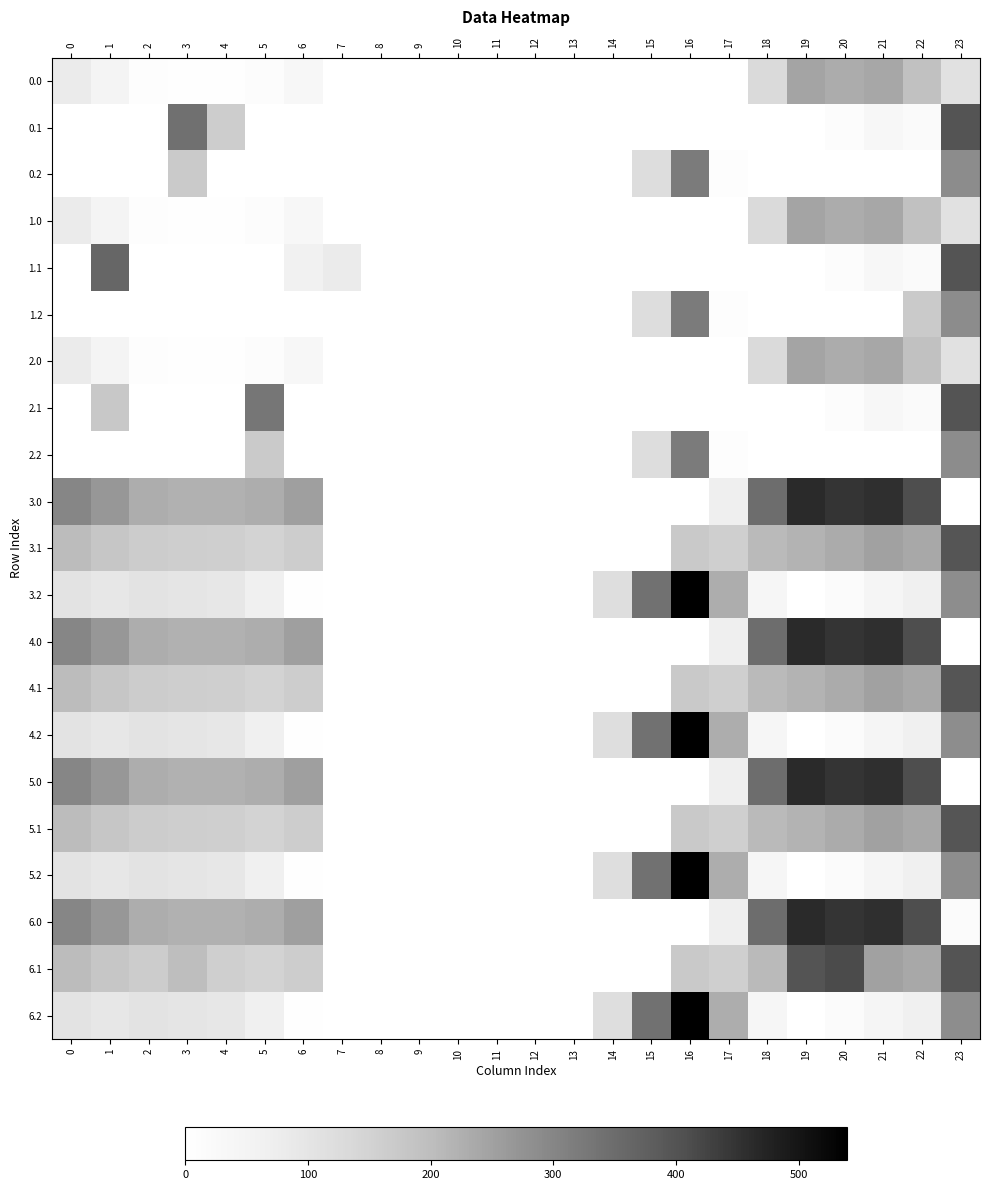

Reading left to right, what are all the values shown in this chart?

row_0: 0=82.0	1=49.5	2=10.3	3=4.4	4=4.9	5=10.8	6=35.0	7=0.0	8=0.0	9=0.0	10=0.0	11=0.0	12=0.0	13=0.0	14=0.0	15=0.0	16=0.0	17=0.0	18=129.6	19=244.5	20=229.9	21=238.4	22=192.3	23=110.5
row_1: 0=0.0	1=0.0	2=0.0	3=342.7	4=162.3	5=0.0	6=0.0	7=0.0	8=0.0	9=0.0	10=0.0	11=0.0	12=0.0	13=0.0	14=0.0	15=0.0	16=0.0	17=0.0	18=0.0	19=0.0	20=14.5	21=32.4	22=19.9	23=399.4
row_2: 0=0.0	1=0.0	2=0.0	3=169.1	4=0.0	5=0.0	6=0.0	7=0.0	8=0.0	9=0.0	10=0.0	11=0.0	12=0.0	13=0.0	14=0.0	15=122.2	16=321.2	17=9.5	18=0.0	19=0.0	20=0.0	21=0.0	22=0.0	23=287.5
row_3: 0=82.0	1=49.5	2=10.3	3=4.4	4=4.9	5=10.8	6=35.0	7=0.0	8=0.0	9=0.0	10=0.0	11=0.0	12=0.0	13=0.0	14=0.0	15=0.0	16=0.0	17=0.0	18=129.6	19=244.5	20=229.9	21=238.4	22=192.3	23=110.5
row_4: 0=0.0	1=361.1	2=0.0	3=0.0	4=0.0	5=0.0	6=62.3	7=81.6	8=0.0	9=0.0	10=0.0	11=0.0	12=0.0	13=0.0	14=0.0	15=0.0	16=0.0	17=0.0	18=0.0	19=0.0	20=14.5	21=32.4	22=19.9	23=399.4
row_5: 0=0.0	1=0.0	2=0.0	3=0.0	4=0.0	5=0.0	6=0.0	7=0.0	8=0.0	9=0.0	10=0.0	11=0.0	12=0.0	13=0.0	14=0.0	15=122.2	16=321.2	17=9.5	18=0.0	19=0.0	20=0.0	21=0.0	22=169.1	23=287.5
row_6: 0=82.0	1=49.5	2=10.3	3=4.4	4=4.9	5=10.8	6=35.0	7=0.0	8=0.0	9=0.0	10=0.0	11=0.0	12=0.0	13=0.0	14=0.0	15=0.0	16=0.0	17=0.0	18=129.6	19=244.5	20=229.9	21=238.4	22=192.3	23=110.5
row_7: 0=0.0	1=175.5	2=0.0	3=0.0	4=0.0	5=329.5	6=0.0	7=0.0	8=0.0	9=0.0	10=0.0	11=0.0	12=0.0	13=0.0	14=0.0	15=0.0	16=0.0	17=0.0	18=0.0	19=0.0	20=14.5	21=32.4	22=19.9	23=399.4
row_8: 0=0.0	1=0.0	2=0.0	3=0.0	4=0.0	5=169.1	6=0.0	7=0.0	8=0.0	9=0.0	10=0.0	11=0.0	12=0.0	13=0.0	14=0.0	15=122.2	16=321.2	17=9.5	18=0.0	19=0.0	20=0.0	21=0.0	22=0.0	23=287.5
row_9: 0=300.0	1=267.5	2=228.3	3=222.4	4=222.9	5=228.8	6=253.0	7=0.0	8=0.0	9=0.0	10=0.0	11=0.0	12=0.0	13=0.0	14=0.0	15=0.0	16=0.0	17=68.3	18=347.6	19=462.5	20=447.9	21=456.4	22=410.3	23=0.0
row_10: 0=202.6	1=179.1	2=165.9	3=160.7	4=157.6	5=147.5	6=163.2	7=0.0	8=0.0	9=0.0	10=0.0	11=0.0	12=0.0	13=0.0	14=0.0	15=0.0	16=171.7	17=158.1	18=206.5	19=217.7	20=232.5	21=250.4	22=237.9	23=396.6
row_11: 0=105.1	1=90.7	2=103.5	3=99.0	4=92.4	5=66.1	6=5.1	7=0.0	8=0.0	9=0.0	10=0.0	11=0.0	12=0.0	13=0.0	14=119.9	15=340.2	16=539.2	17=227.5	18=41.1	19=0.0	20=17.2	21=44.4	22=65.4	23=285.0
row_12: 0=300.0	1=267.5	2=228.3	3=222.4	4=222.9	5=228.8	6=253.0	7=0.0	8=0.0	9=0.0	10=0.0	11=0.0	12=0.0	13=0.0	14=0.0	15=0.0	16=0.0	17=68.3	18=347.6	19=462.5	20=447.9	21=456.4	22=410.3	23=0.0
row_13: 0=202.6	1=179.1	2=165.9	3=160.7	4=157.6	5=147.5	6=163.2	7=0.0	8=0.0	9=0.0	10=0.0	11=0.0	12=0.0	13=0.0	14=0.0	15=0.0	16=171.7	17=158.1	18=206.5	19=217.7	20=232.5	21=250.4	22=237.9	23=396.6
row_14: 0=105.1	1=90.7	2=103.5	3=99.0	4=92.4	5=66.1	6=5.1	7=0.0	8=0.0	9=0.0	10=0.0	11=0.0	12=0.0	13=0.0	14=119.9	15=340.2	16=539.2	17=227.5	18=41.1	19=0.0	20=17.2	21=44.4	22=65.4	23=285.0
row_15: 0=300.0	1=267.5	2=228.3	3=222.4	4=222.9	5=228.8	6=253.0	7=0.0	8=0.0	9=0.0	10=0.0	11=0.0	12=0.0	13=0.0	14=0.0	15=0.0	16=0.0	17=68.3	18=347.6	19=462.5	20=447.9	21=456.4	22=410.3	23=0.0
row_16: 0=202.6	1=179.1	2=165.9	3=160.7	4=157.6	5=147.5	6=163.2	7=0.0	8=0.0	9=0.0	10=0.0	11=0.0	12=0.0	13=0.0	14=0.0	15=0.0	16=171.7	17=158.1	18=206.5	19=217.7	20=232.5	21=250.4	22=237.9	23=396.6
row_17: 0=105.1	1=90.7	2=103.5	3=99.0	4=92.4	5=66.1	6=5.1	7=0.0	8=0.0	9=0.0	10=0.0	11=0.0	12=0.0	13=0.0	14=119.9	15=340.2	16=539.2	17=227.5	18=41.1	19=0.0	20=17.2	21=44.4	22=65.4	23=285.0
row_18: 0=300.0	1=267.5	2=228.3	3=222.4	4=222.9	5=228.8	6=253.0	7=0.0	8=0.0	9=0.0	10=0.0	11=0.0	12=0.0	13=0.0	14=0.0	15=0.0	16=0.0	17=68.3	18=347.6	19=462.5	20=447.9	21=456.4	22=410.3	23=16.7
row_19: 0=202.6	1=179.1	2=165.9	3=198.3	4=157.6	5=147.5	6=163.2	7=0.0	8=0.0	9=0.0	10=0.0	11=0.0	12=0.0	13=0.0	14=0.0	15=0.0	16=171.7	17=158.1	18=206.5	19=399.7	20=414.5	21=250.4	22=237.9	23=399.4
row_20: 0=105.1	1=90.7	2=103.5	3=99.0	4=92.4	5=66.1	6=5.1	7=0.0	8=0.0	9=0.0	10=0.0	11=0.0	12=0.0	13=0.0	14=119.9	15=340.2	16=539.2	17=227.5	18=41.1	19=0.0	20=17.2	21=44.4	22=65.4	23=285.0